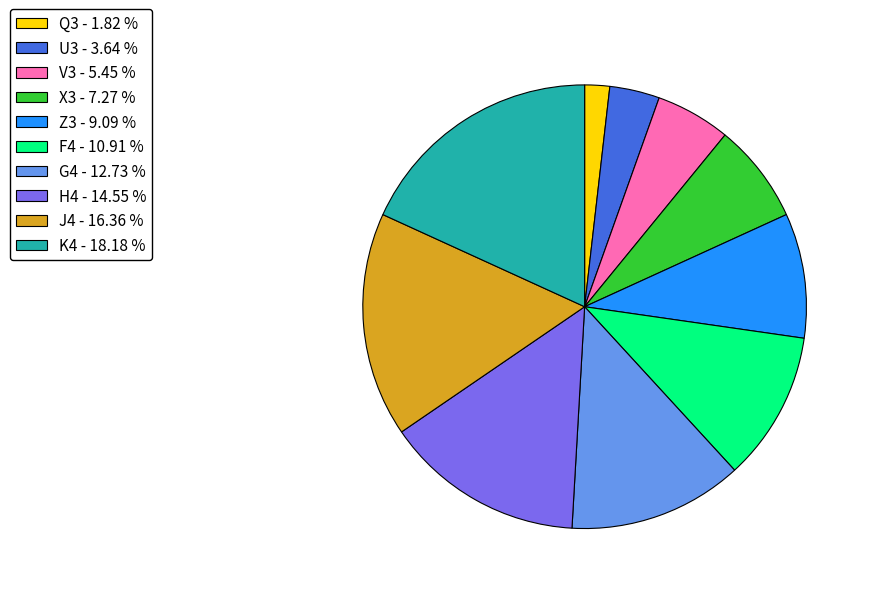

Count the number of slices in the pie.

10